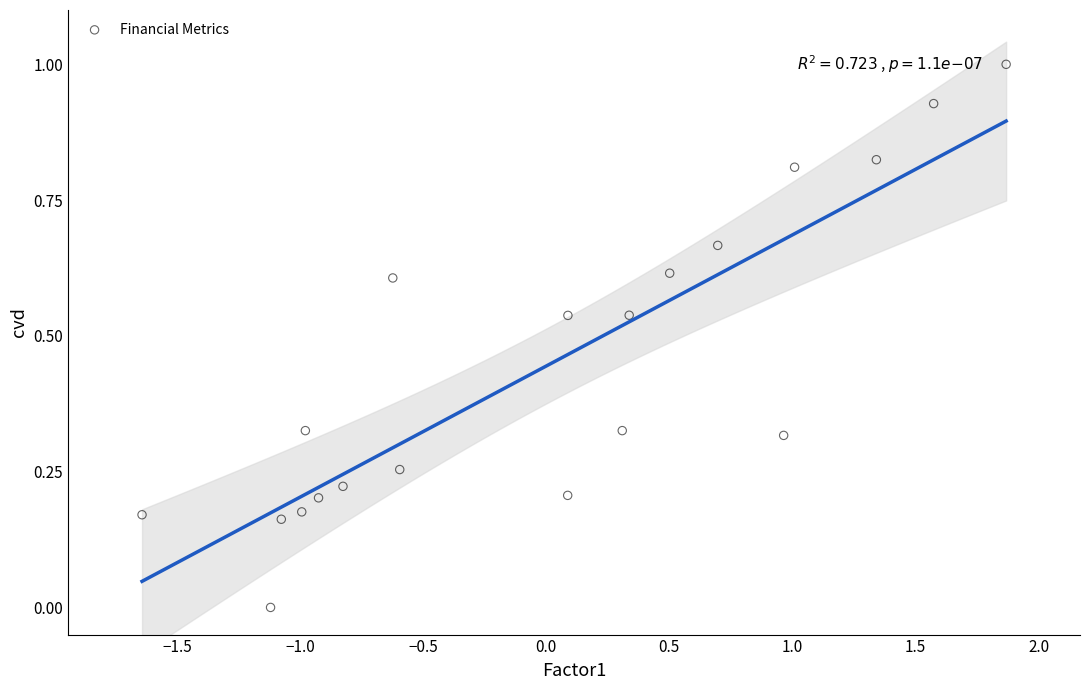

What is the range of Y values (max minus min)?

1.0